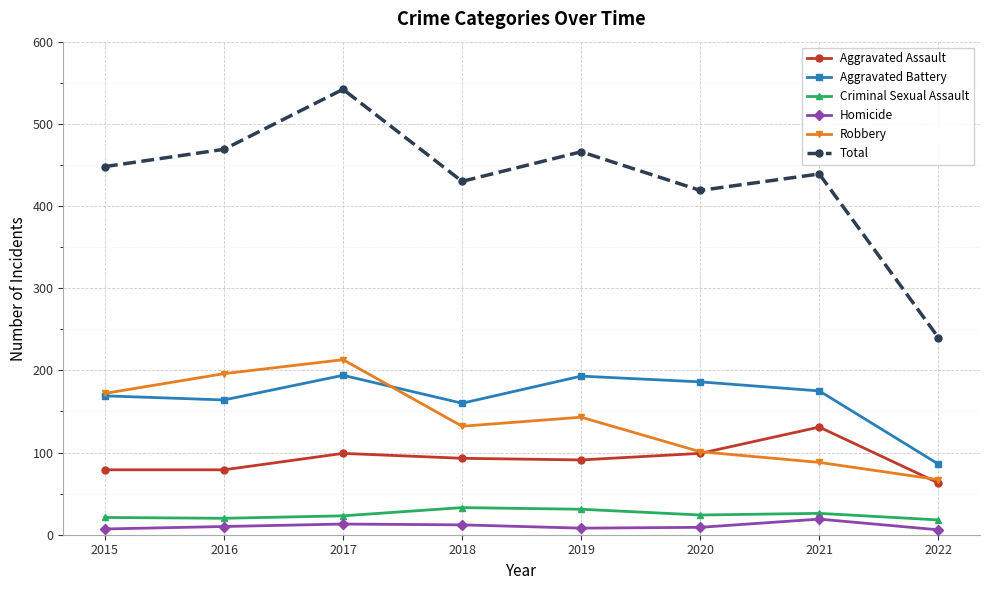

What is the difference between the maximum and minimum values in the Aggravated Battery series?

108